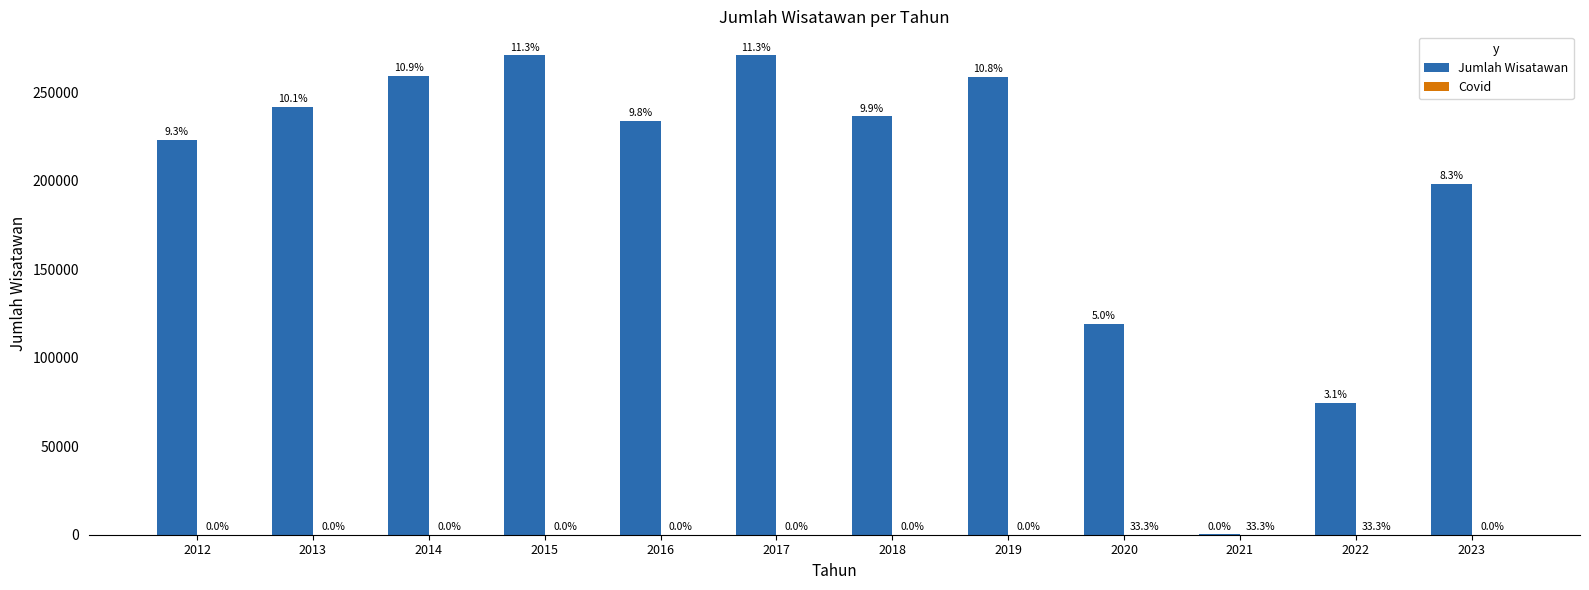

The value of Jumlah Wisatawan at 2013 is 418162. True or false?

False